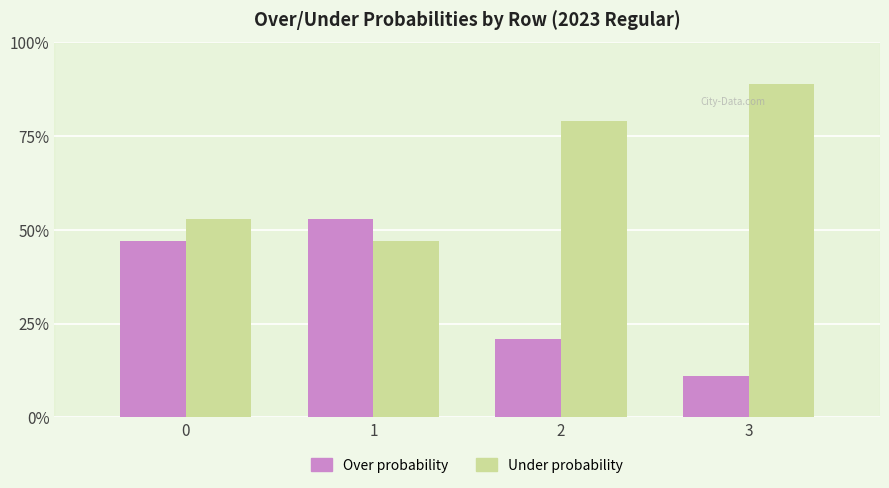

What value does the Under probability series have at 2?

79